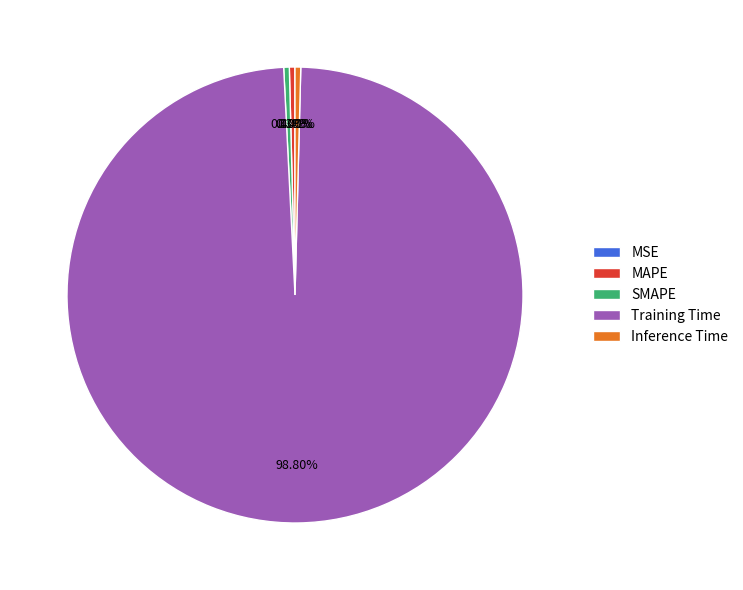

Which category has the biggest portion of the pie?

Training Time